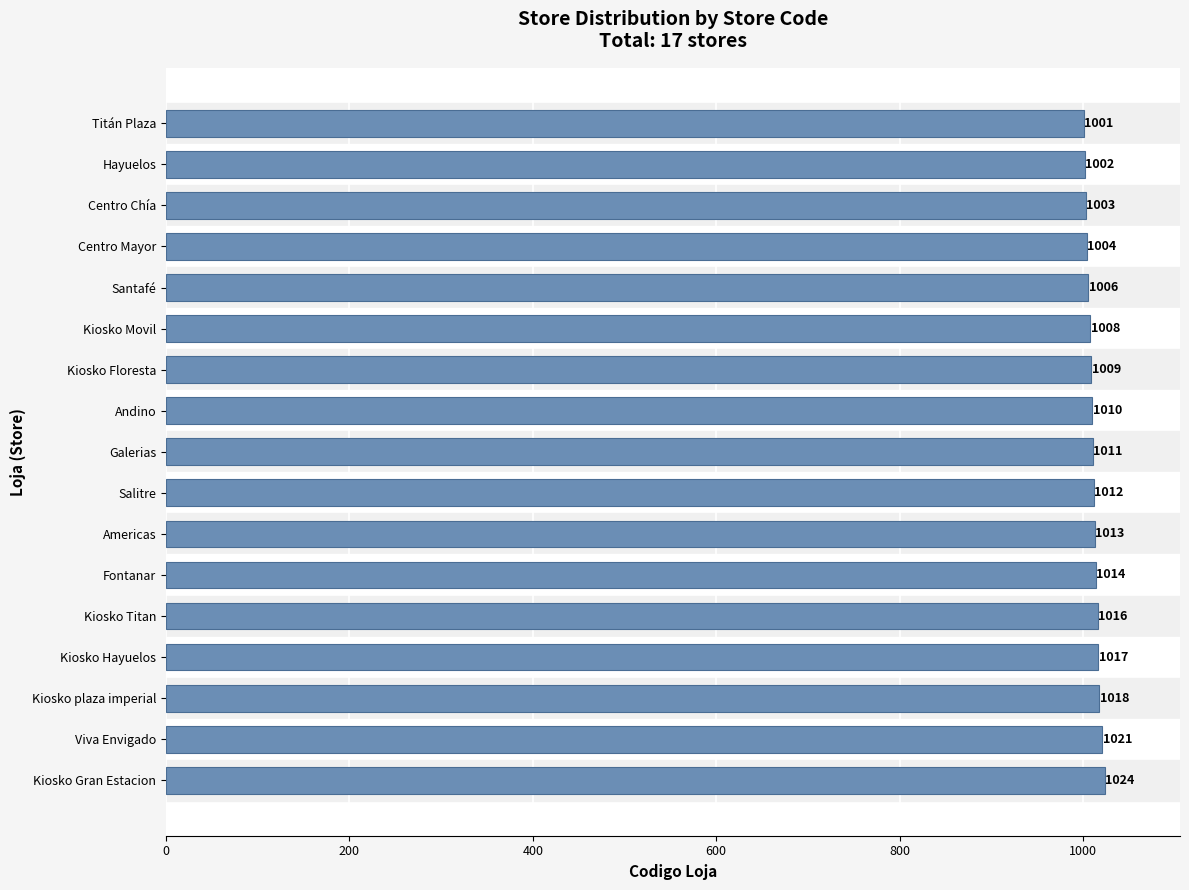

Reading top to bottom, transcribe all the data shown in this chart.

Titán Plaza=1001	Hayuelos=1002	Centro Chía=1003	Centro Mayor=1004	Santafé=1006	Kiosko Movil=1008	Kiosko Floresta=1009	Andino=1010	Galerias=1011	Salitre=1012	Americas=1013	Fontanar=1014	Kiosko Titan=1016	Kiosko Hayuelos=1017	Kiosko plaza imperial=1018	Viva Envigado=1021	Kiosko Gran Estacion=1024